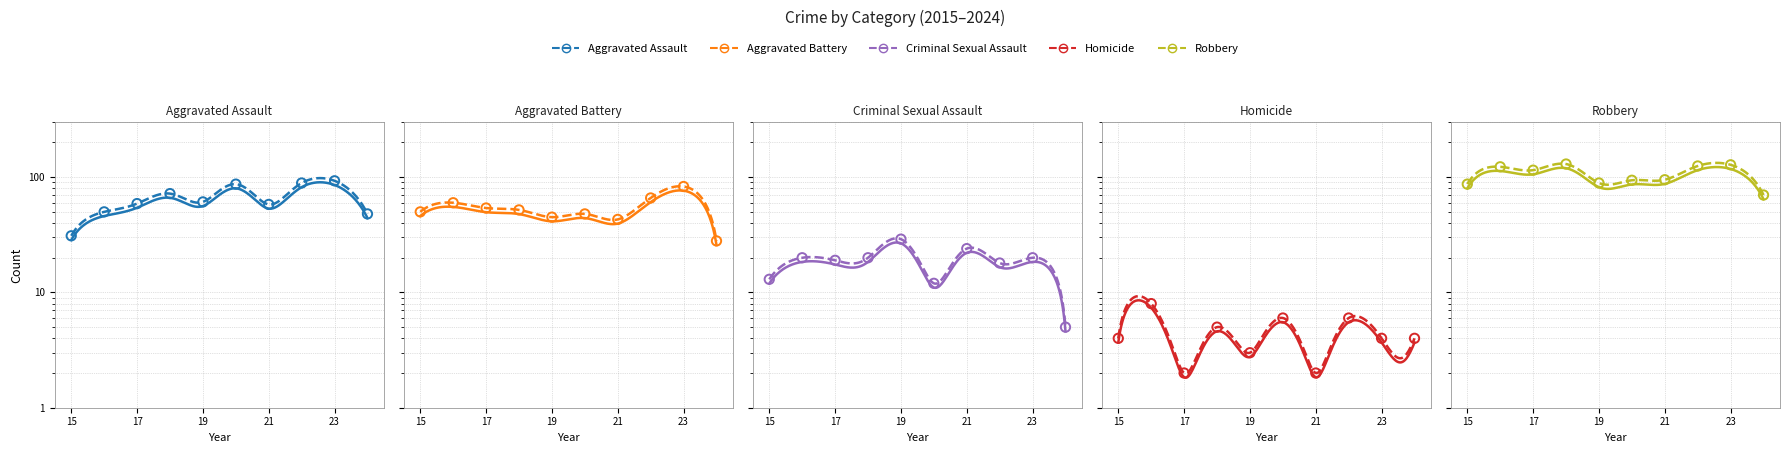

Which series reaches the maximum Y coordinate?

Robbery